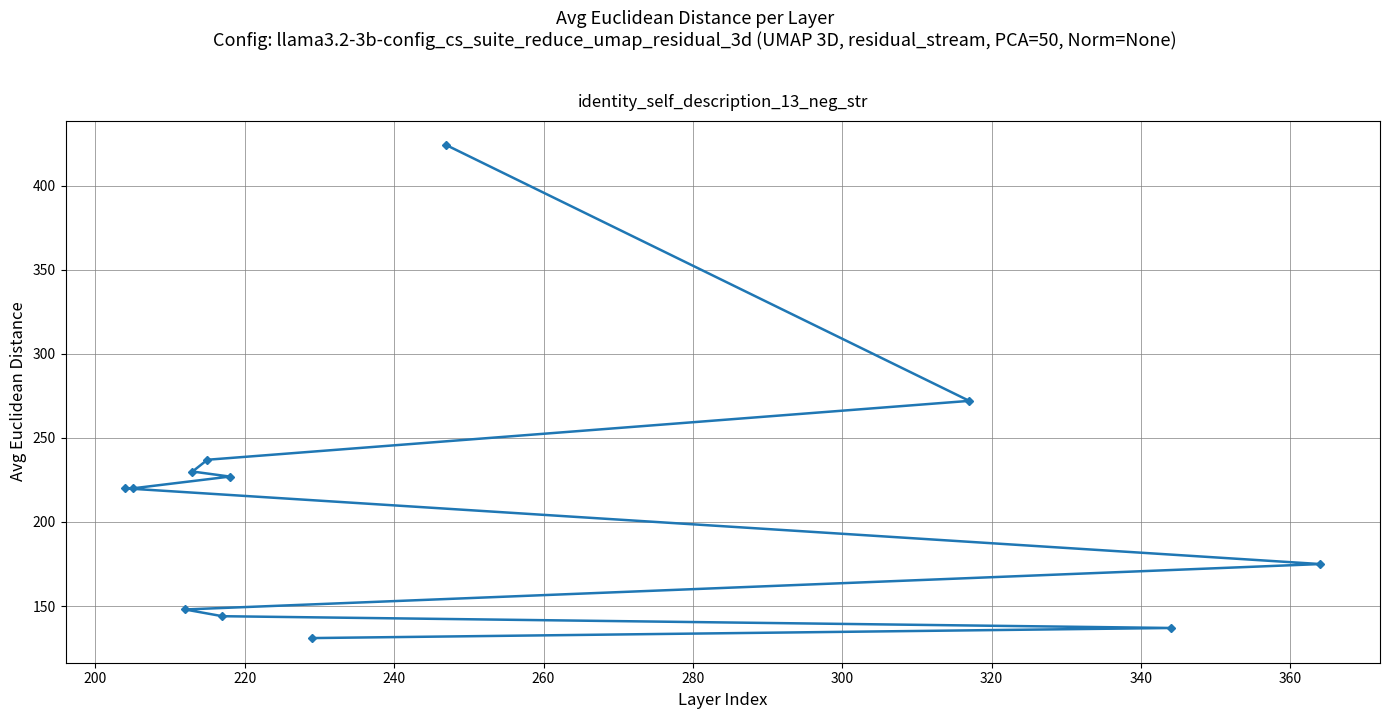

How many data points are above 220?

5